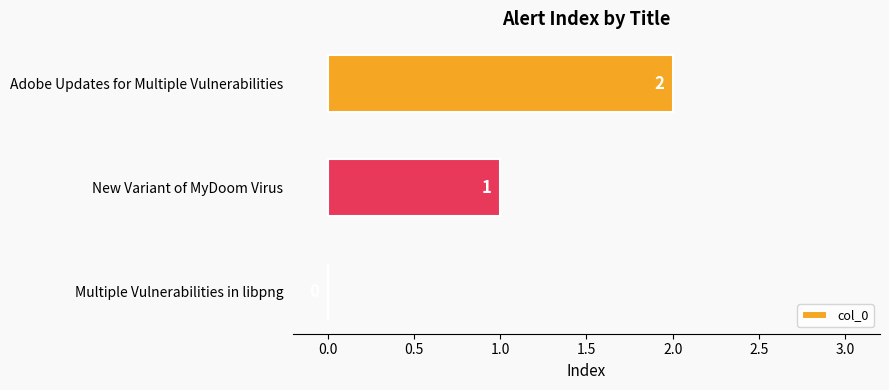

True or false: the data shows -1 at Multiple Vulnerabilities in libpng.

False